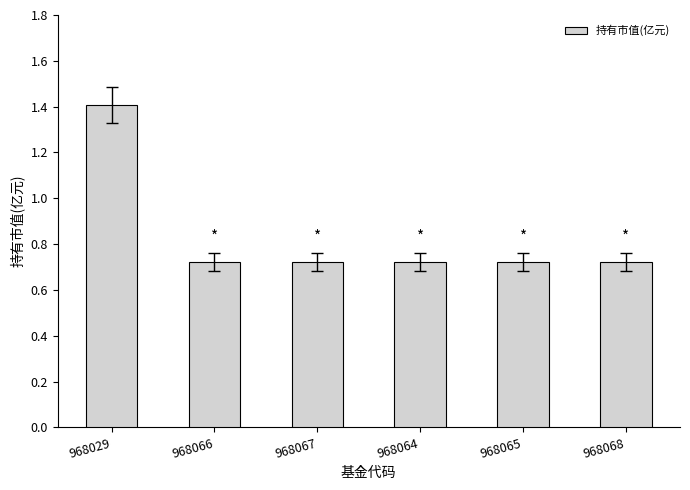

What is the value of the 1st bar from the left?

1.4